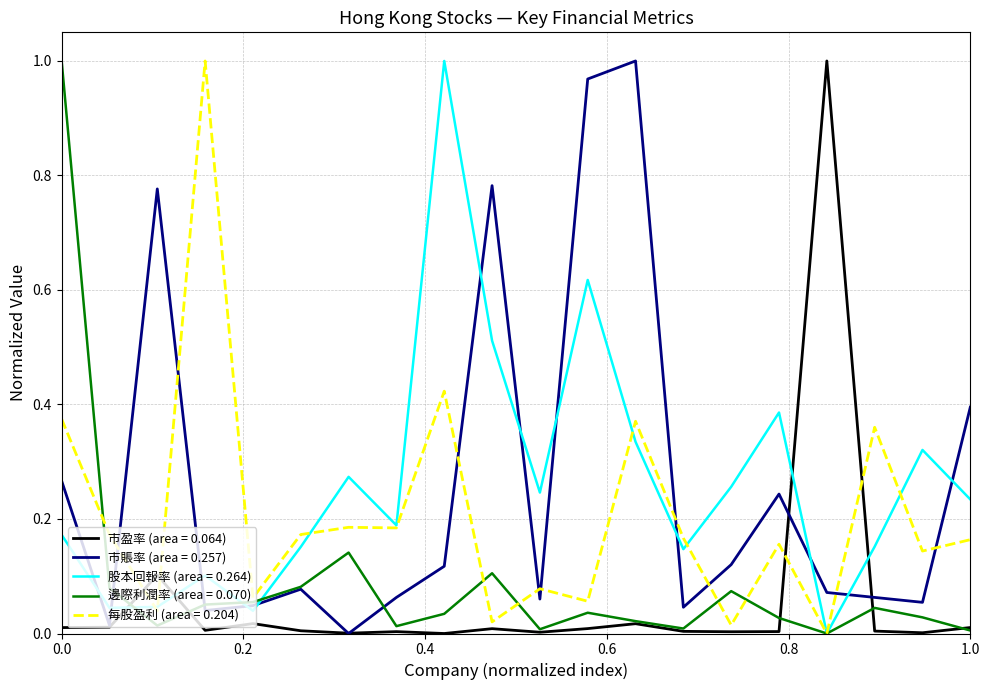

True or false: 市盈率 (area = 0.064) and 股本回報率 (area = 0.264) intersect in this chart.

True